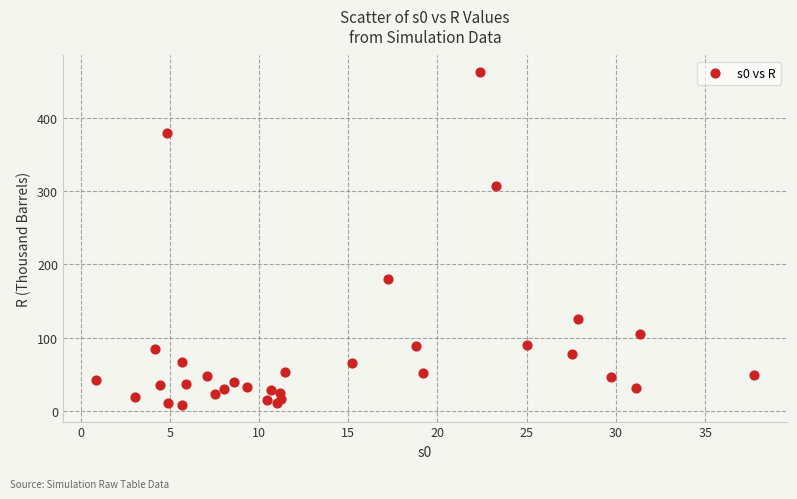

What is the range of X values (max minus min)?

36.9